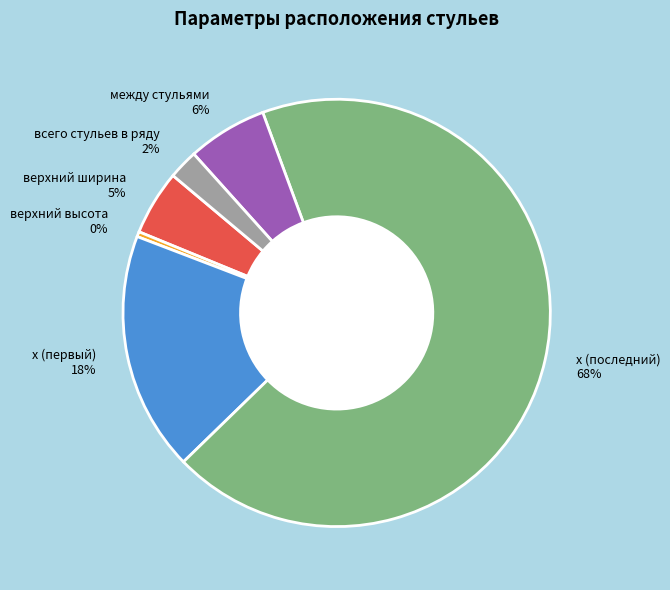

Between всего стульев в ряду and x (последний), which is larger?

x (последний)